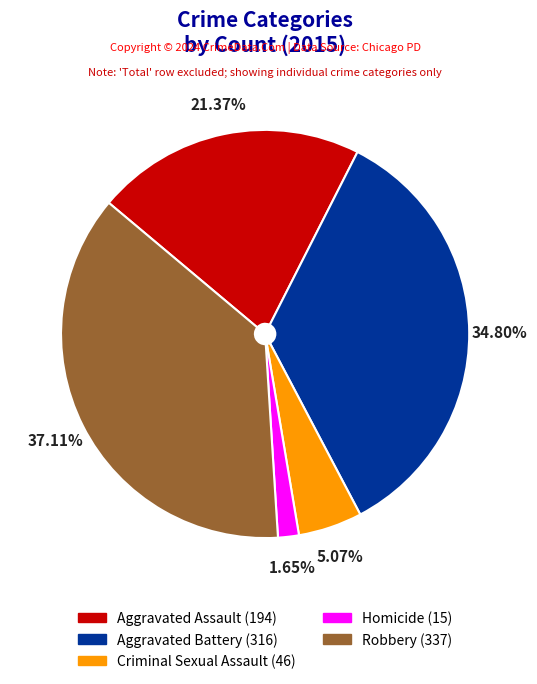

Approximately how many times larger is the value at Criminal Sexual Assault compared to Robbery?

0.1